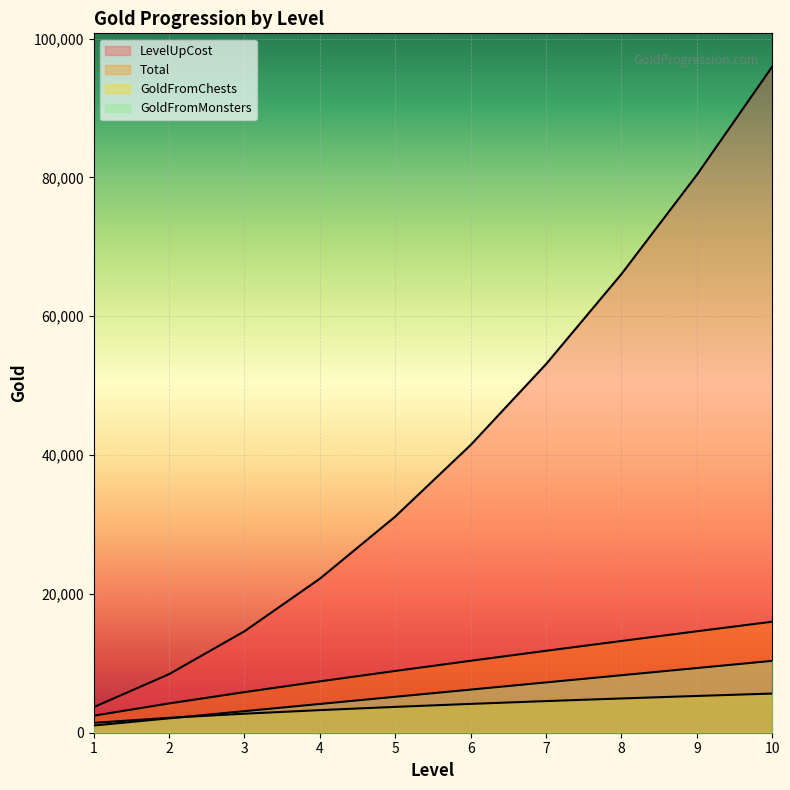

What is the difference between the maximum and minimum values in the GoldFromMonsters series?

9315.0